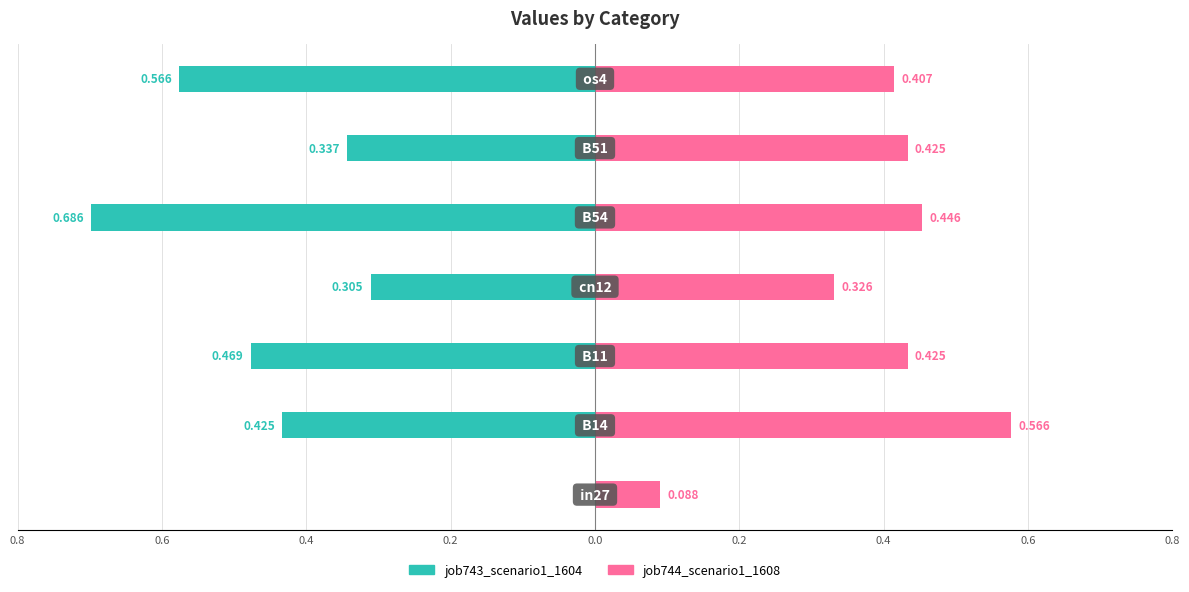

At how many categories does at least one series exceed 0?

7